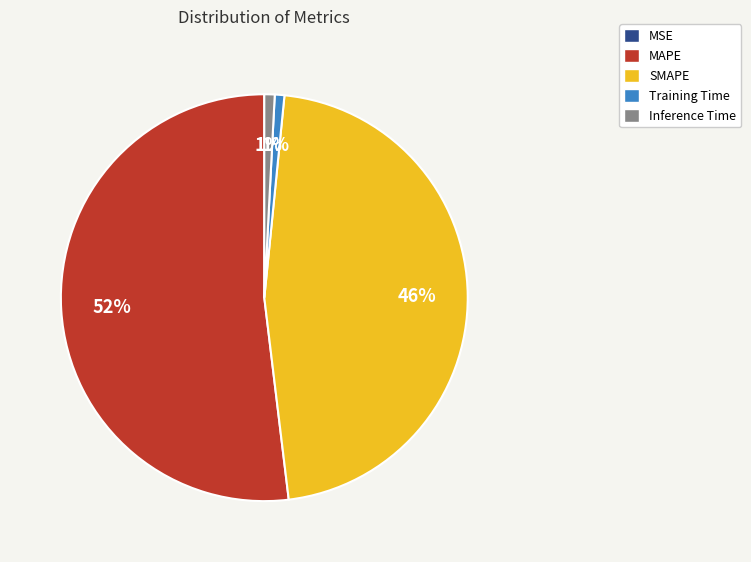

Which category has the biggest portion of the pie?

MAPE